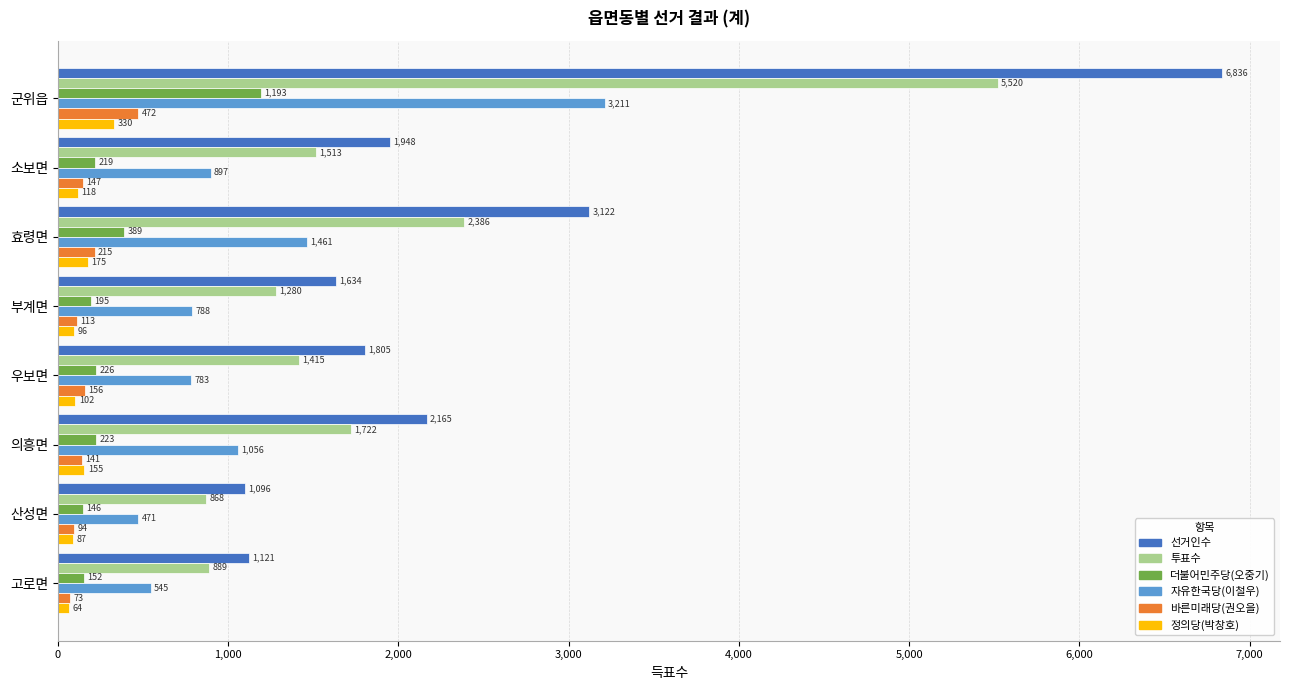

What is the average value of the 더불어민주당(오중기) series?

343